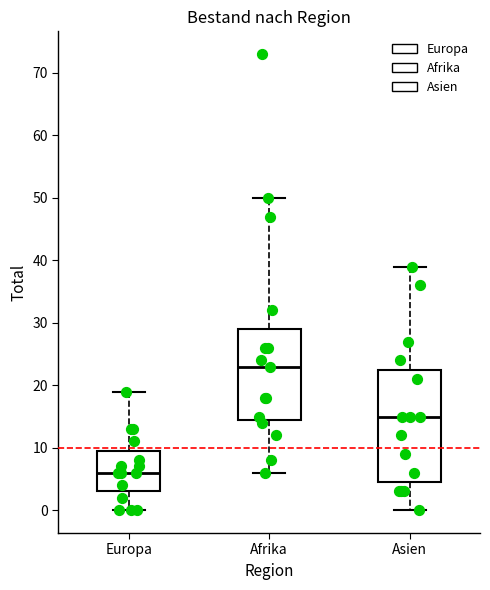

Reading left to right, read every box against the y-axis: the position of its median line, the range the box covers, and the ends of its whiskers. The values are not printed on the chart, so give them approximately, as read against the axis.

Europa: median 6, box 3 to 10, whiskers 0 to 19
Afrika: median 23, box 15 to 29, whiskers 6 to 50
Asien: median 15, box 5 to 23, whiskers 0 to 39